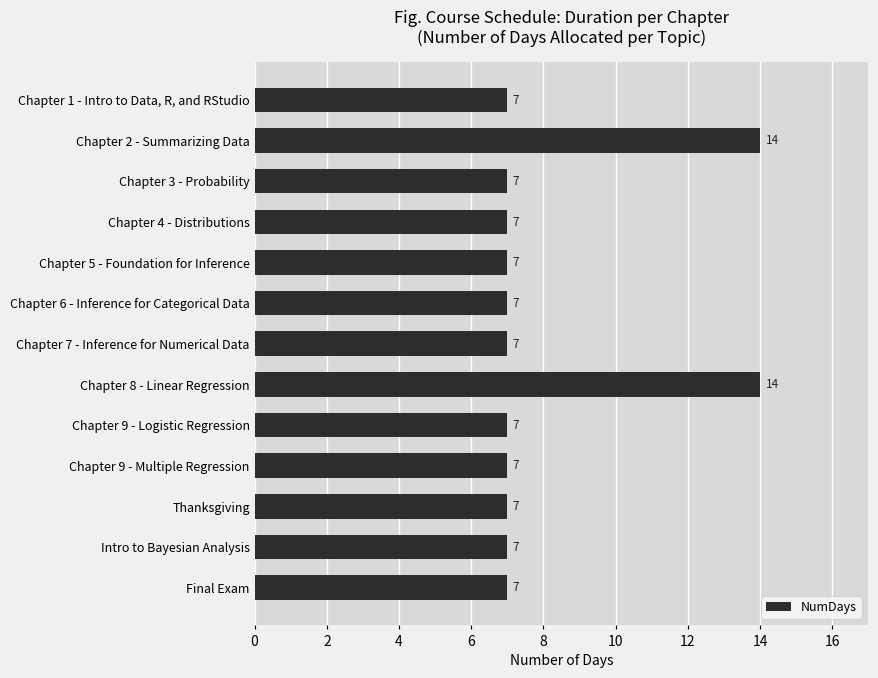

What is the smallest value displayed?

7